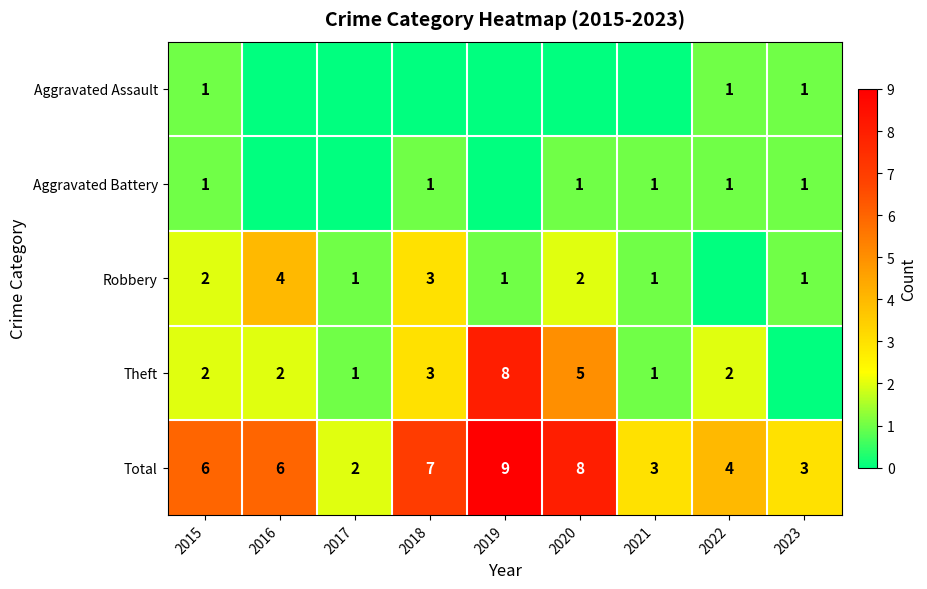

What is the difference between the maximum and minimum values in the Total series?

7